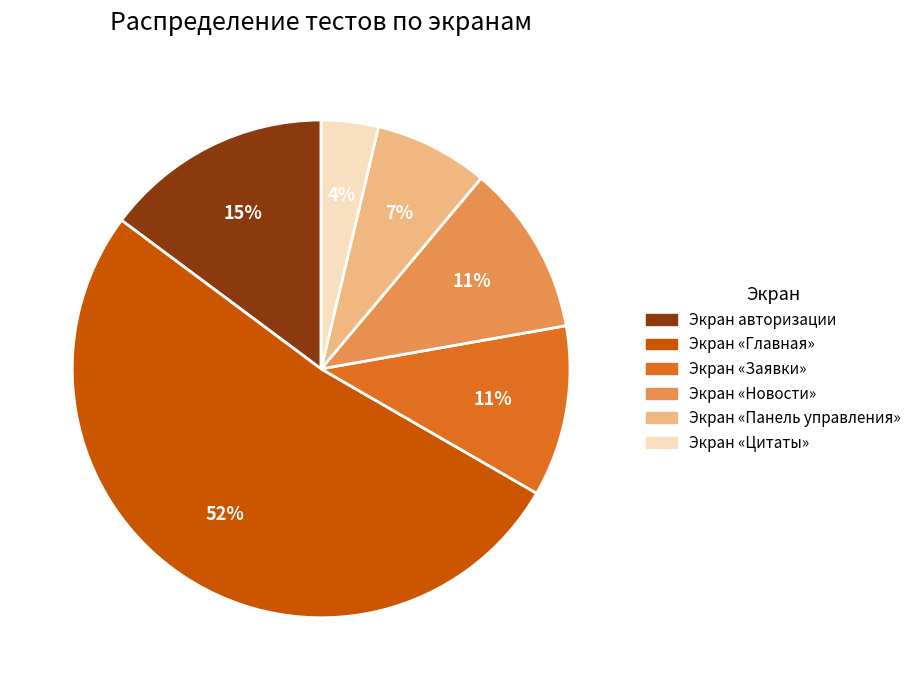

Which category accounts for the majority?

Экран «Главная»